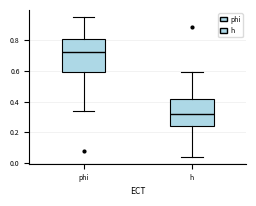

Where does the upper whisker of the box for phi end on the y-axis? The values are not printed on the chart, so give them approximately, as read against the axis.

0.96